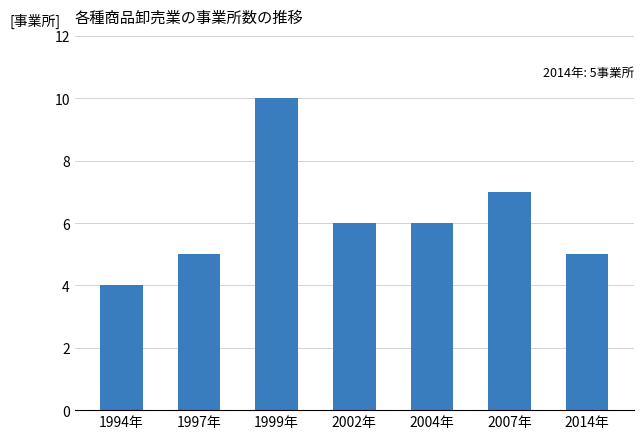

True or false: the data shows 10 at 1999年.

True